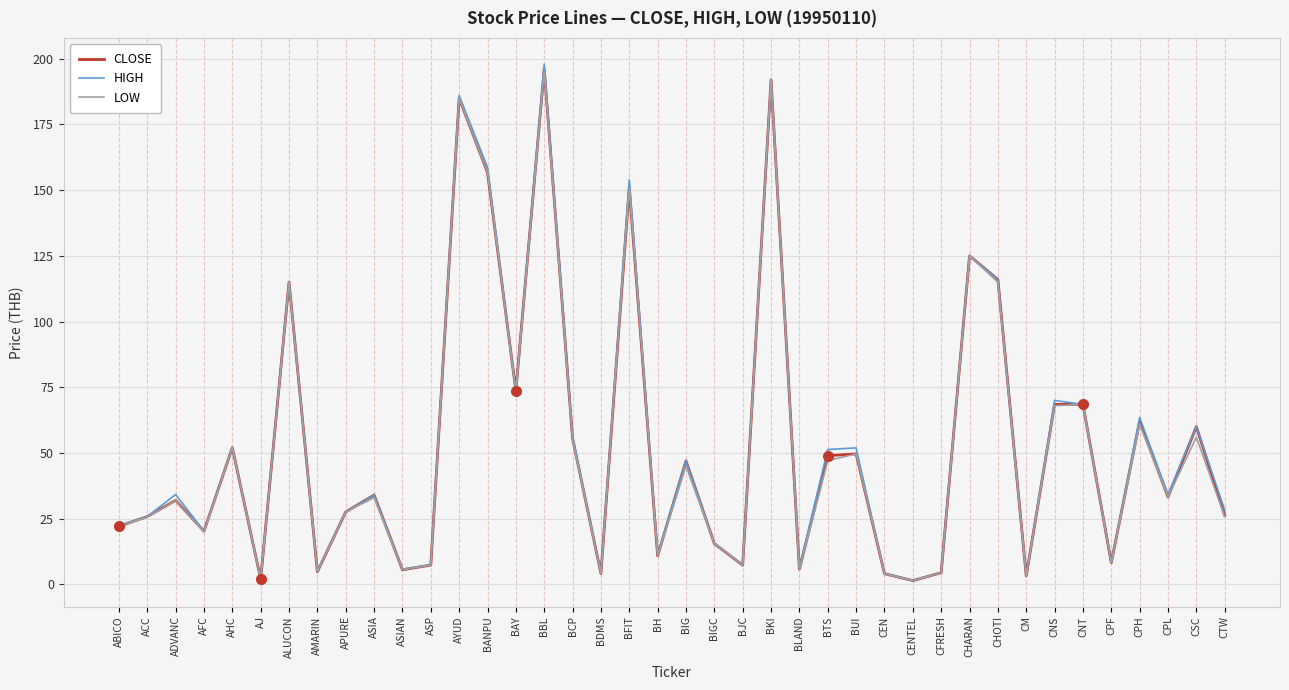

The LOW series shows 61.0 at CPH. True or false?

True